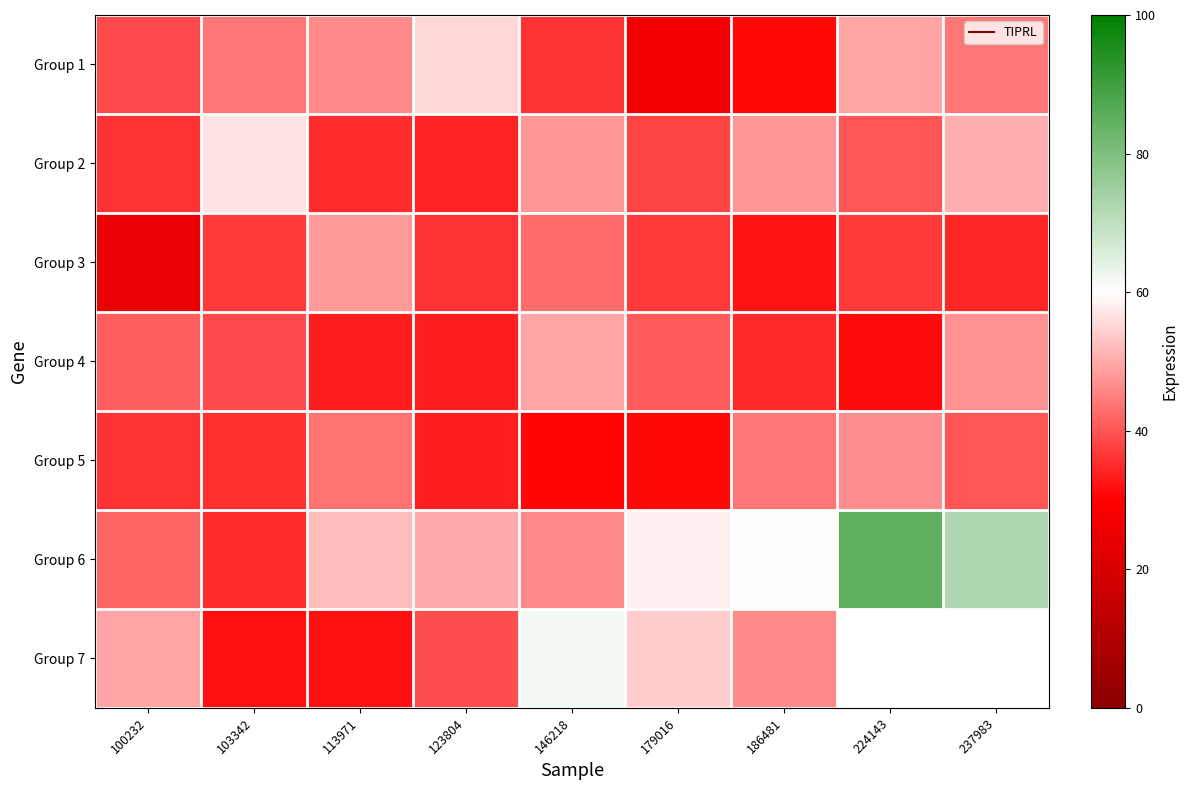

Which category has the lowest value across all series?

100232